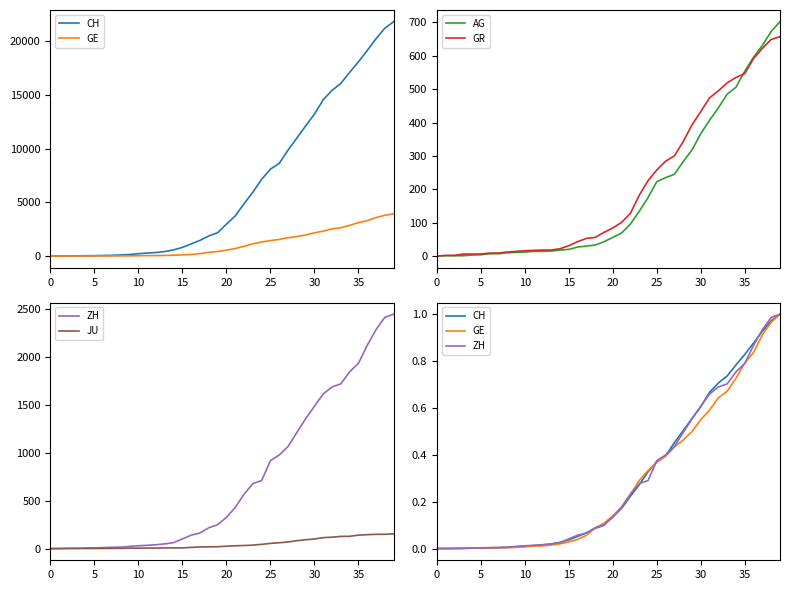

What is the highest value of the AG series?

702